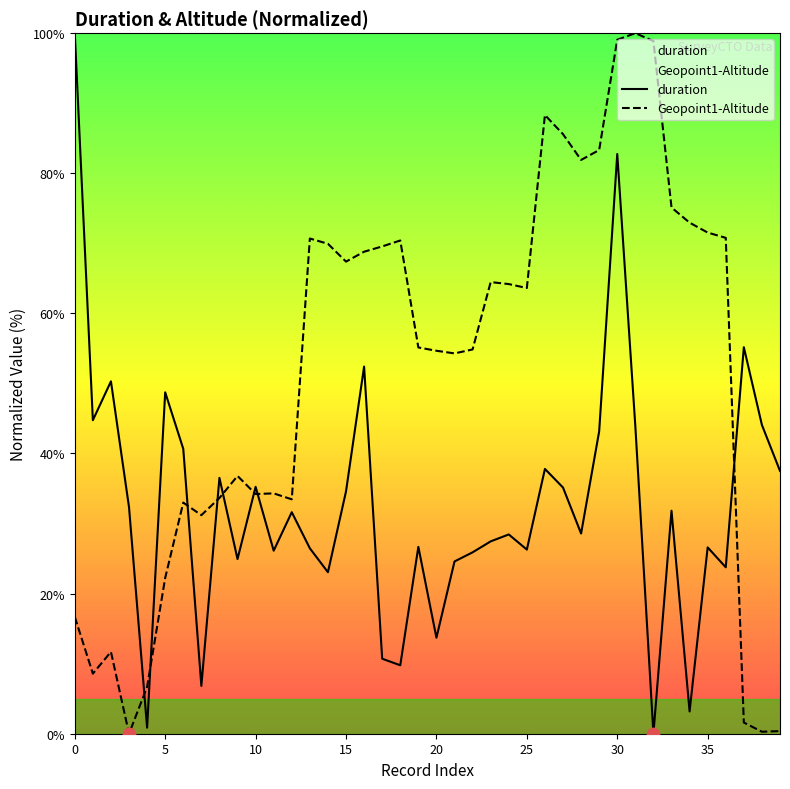

At how many categories does at least one series exceed 0?

40